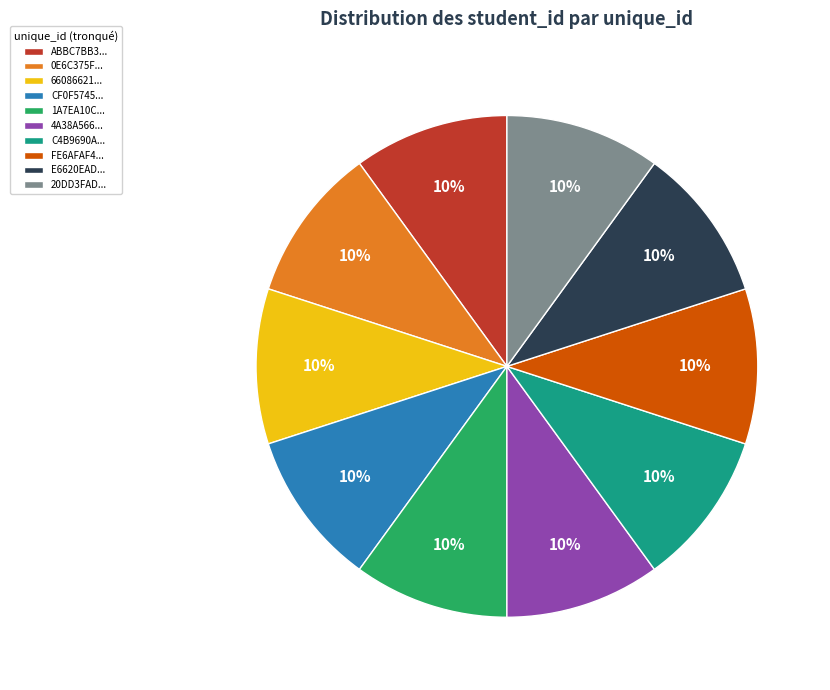

To the nearest percent, what portion does 20DD3FAD... represent?

10%